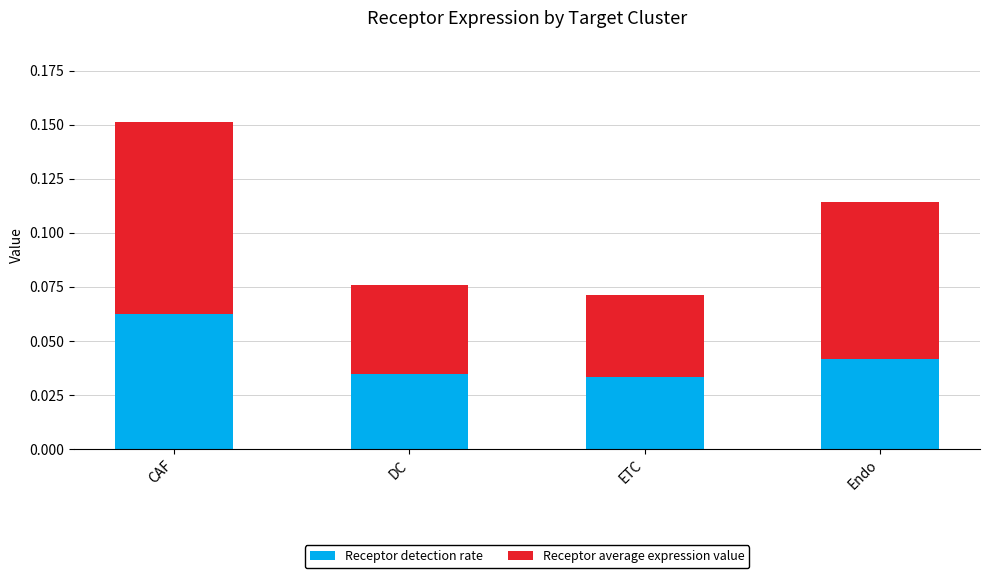

What are all the series names shown in the legend?

Receptor detection rate, Receptor average expression value